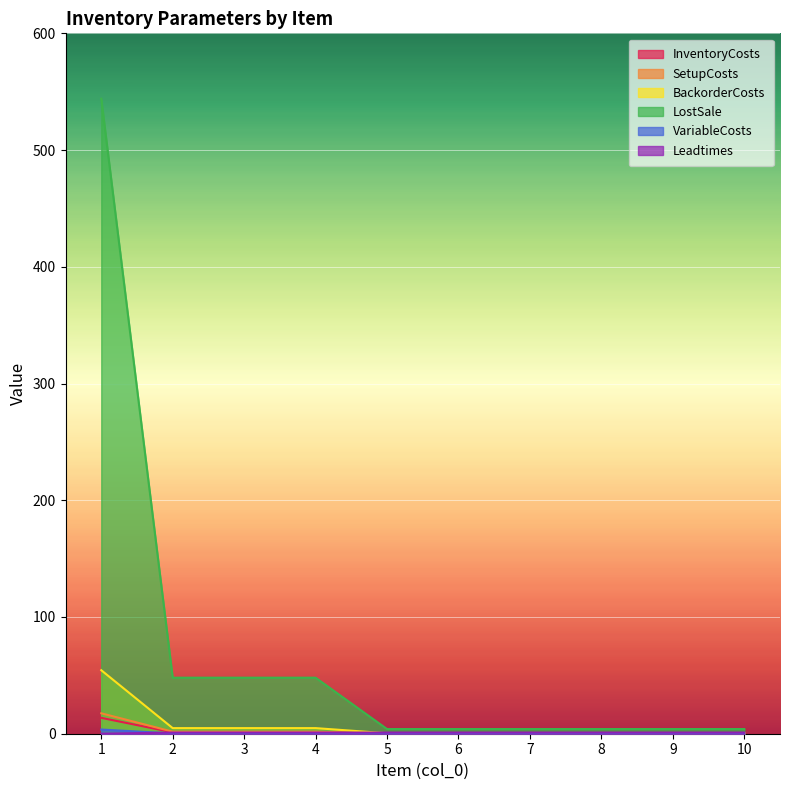

Which category has the highest value in the InventoryCosts series?

1